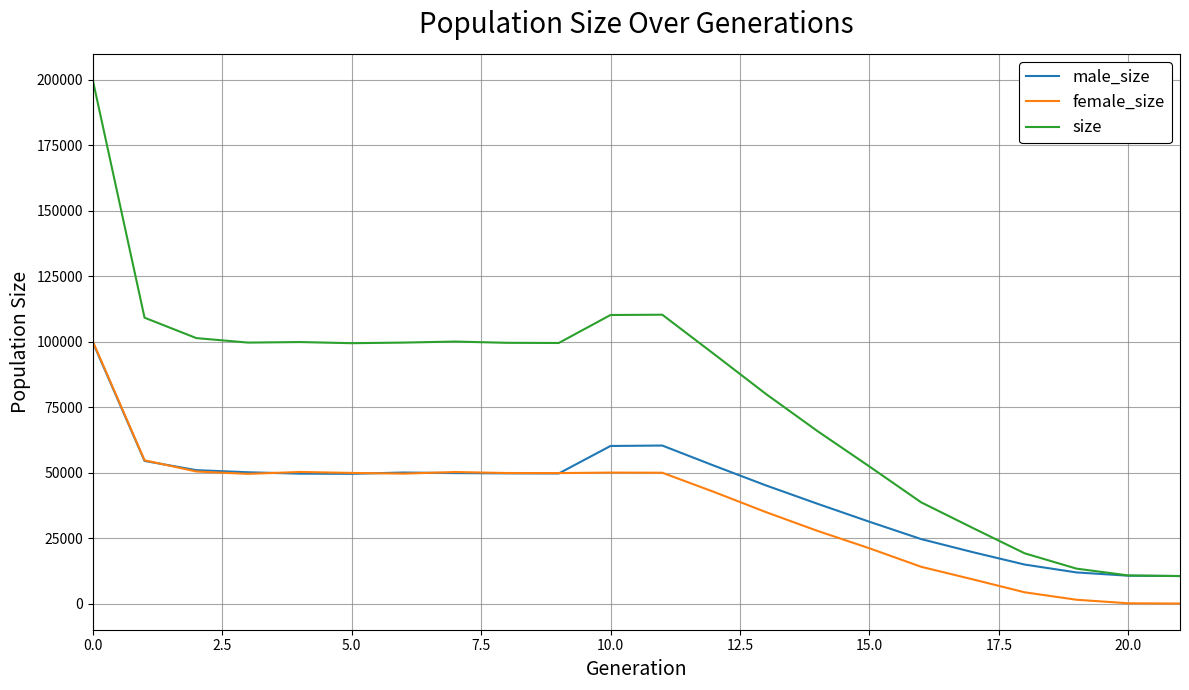

How many series are shown in this chart?

3